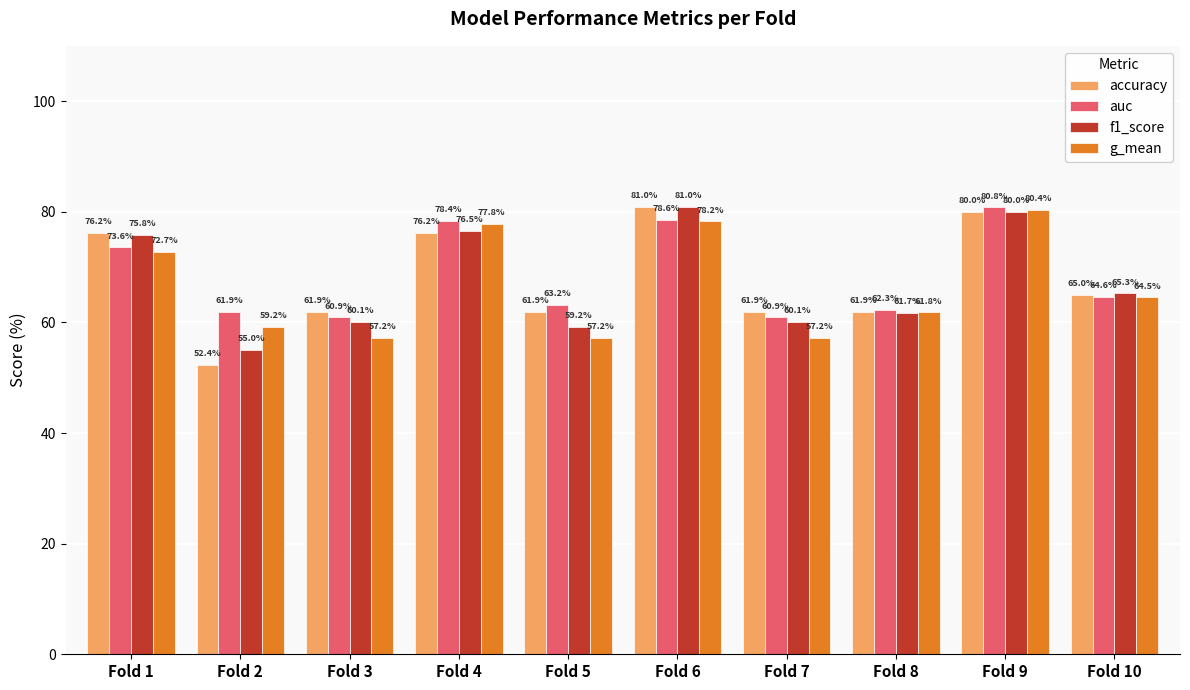

Which series has the largest range (max minus min)?

accuracy